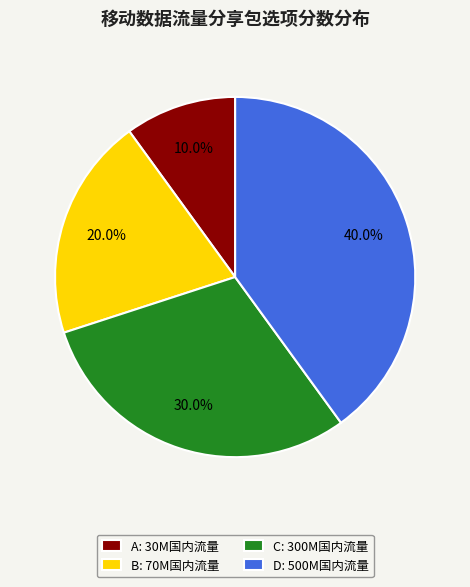

What is the smallest slice in the pie chart?

A: 30M国内流量